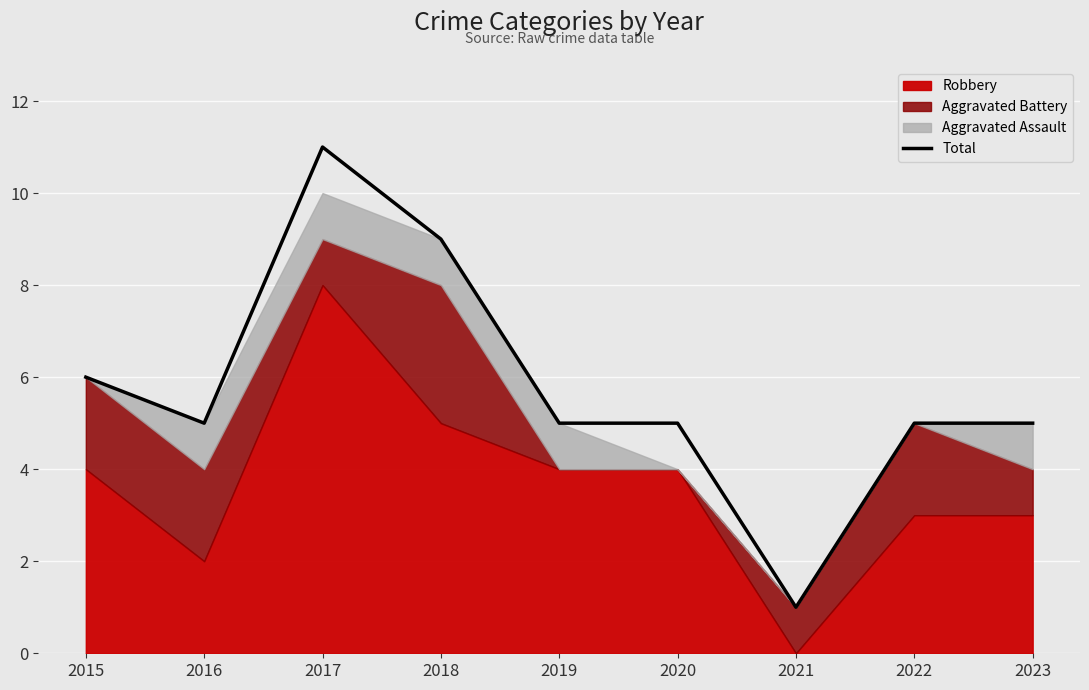

How many points are lower than both their immediate neighbors (excluding endpoints)?

2